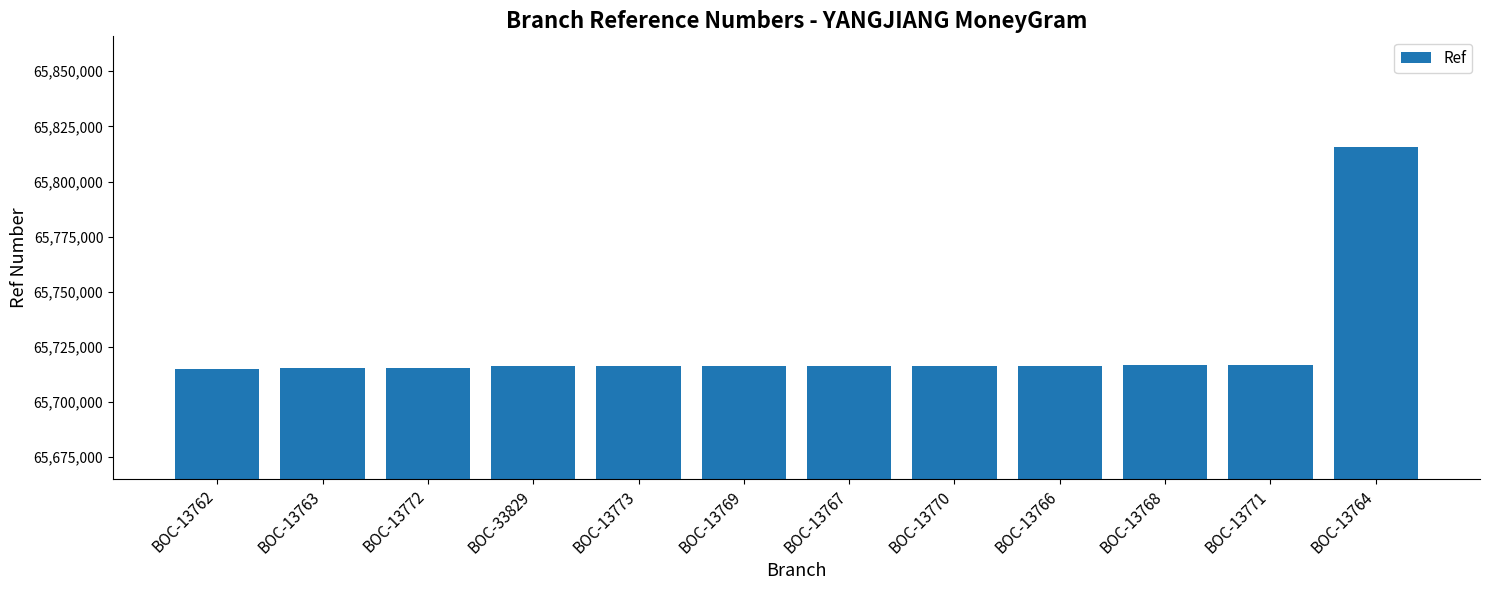

Which category has the highest value across all series?

BOC-13764